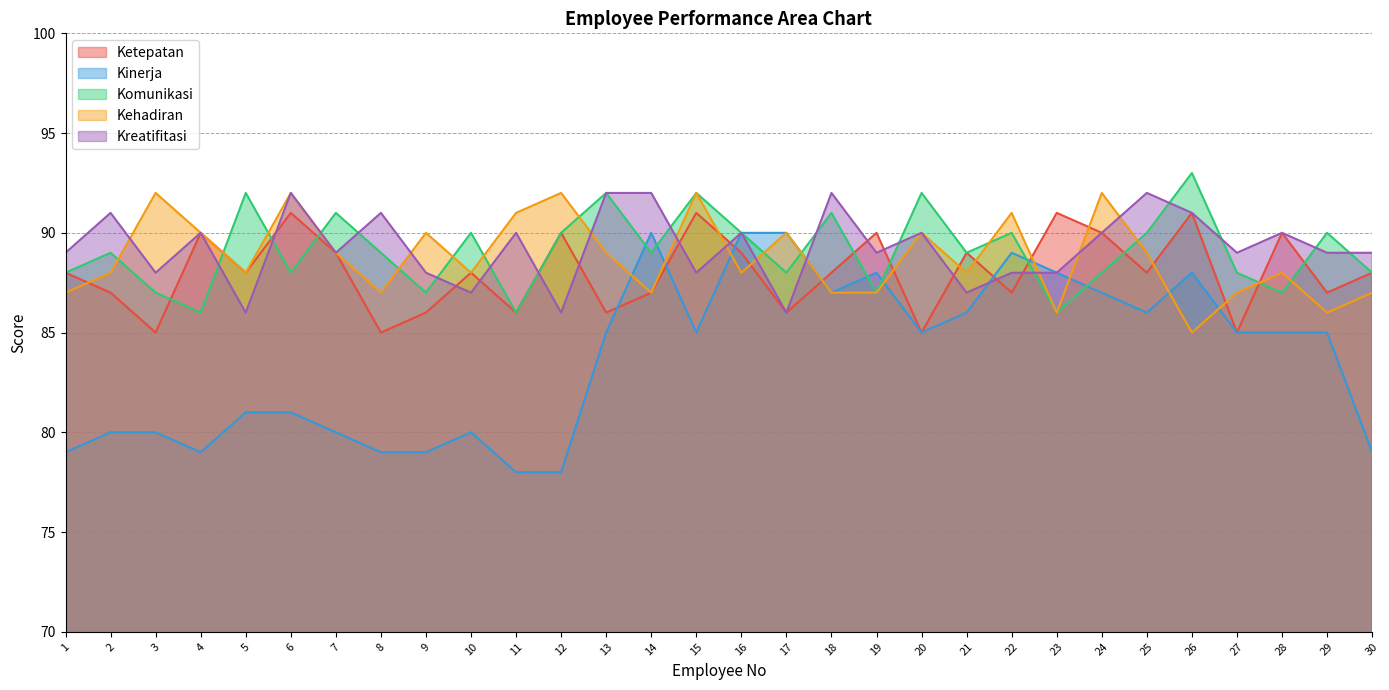

True or false: Komunikasi has more than 1 interior local peaks.

True